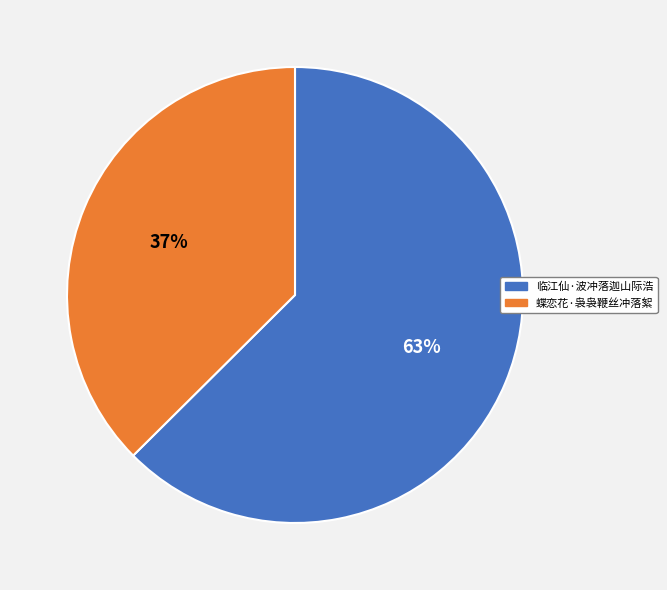

Rank the categories by value from highest to lowest.

临江仙·波冲落迦山际浩, 蝶恋花·袅袅鞭丝冲落絮